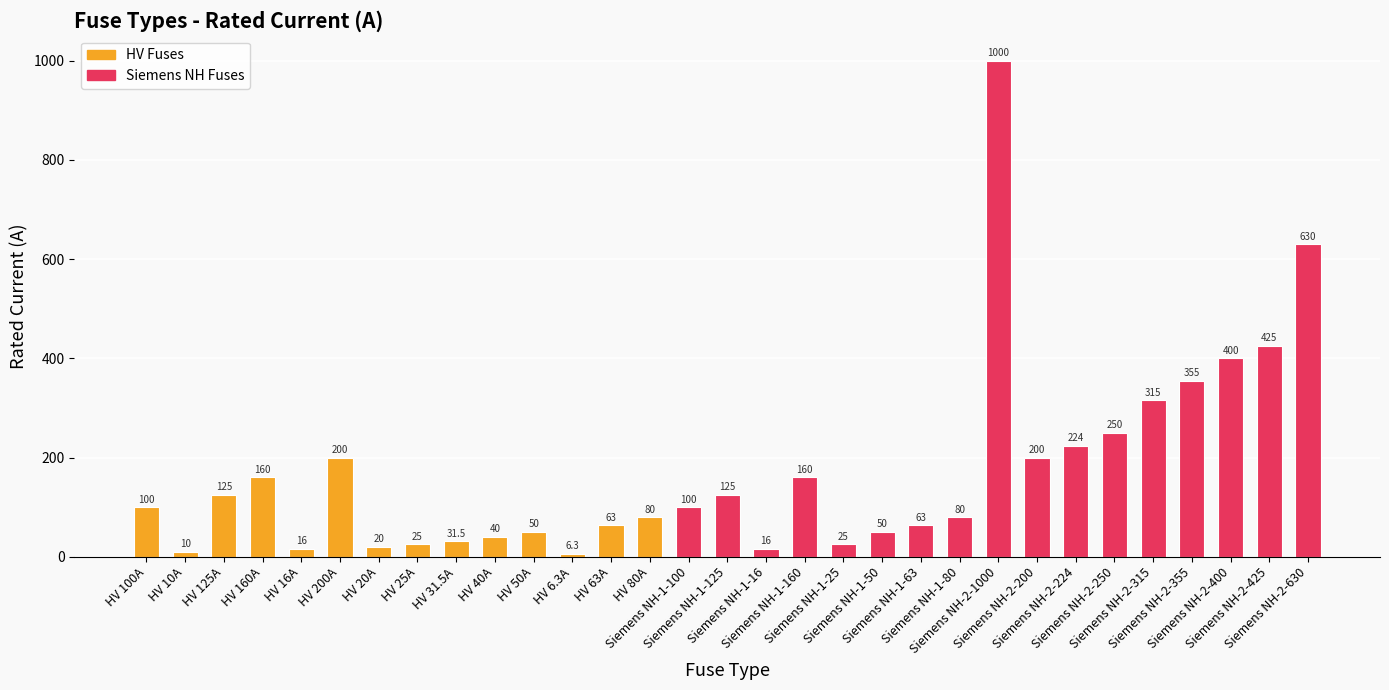

What is the difference between the second highest and second lowest values?

620.0